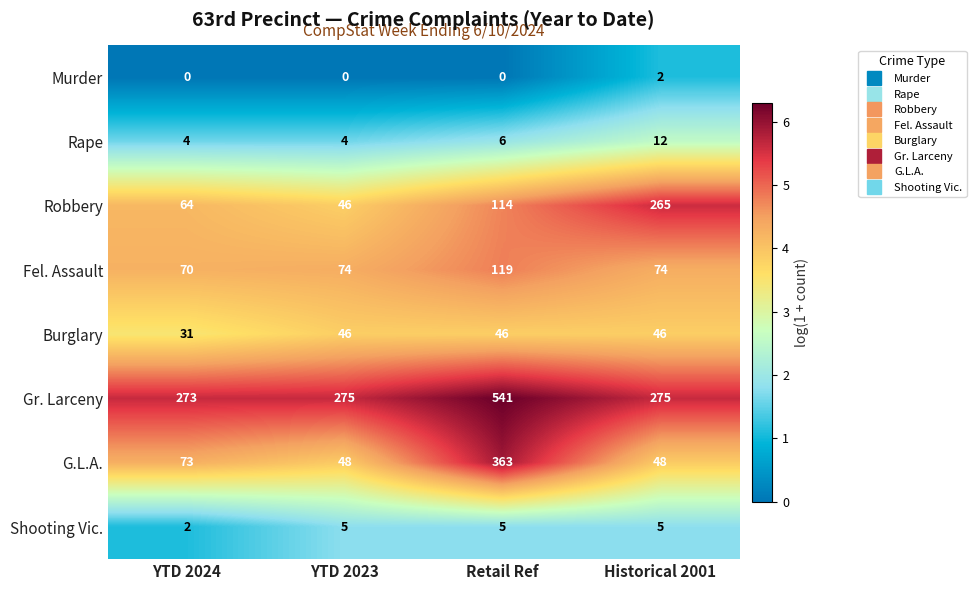

What value does the Robbery series have at YTD 2024?

64